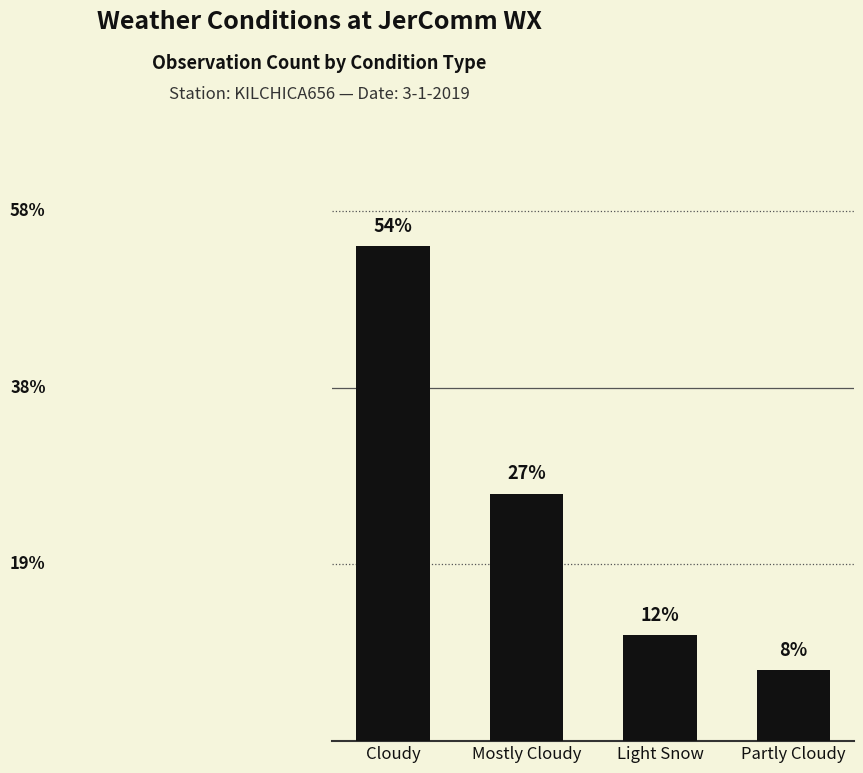

Does the chart contain any negative values?

No